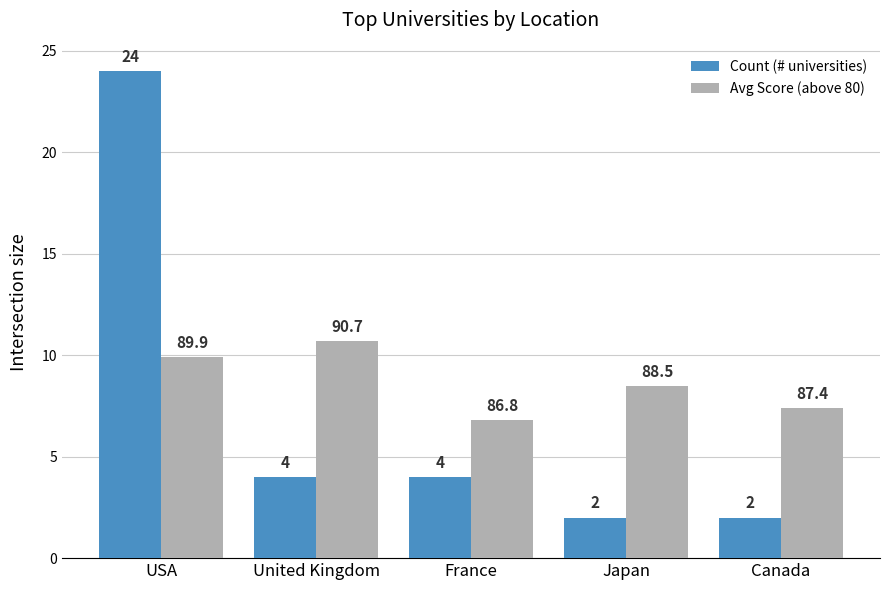

At which label does Avg Score (above 80) reach its peak?

United Kingdom